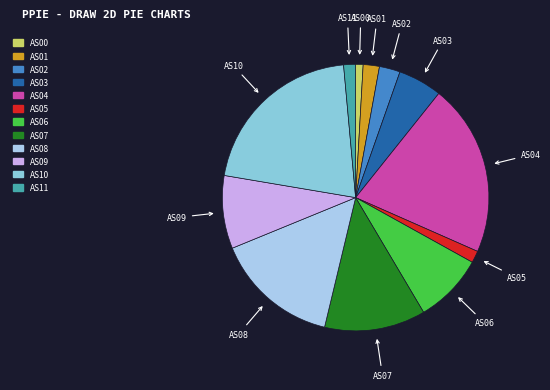

Is AS07 the majority of the pie?

No